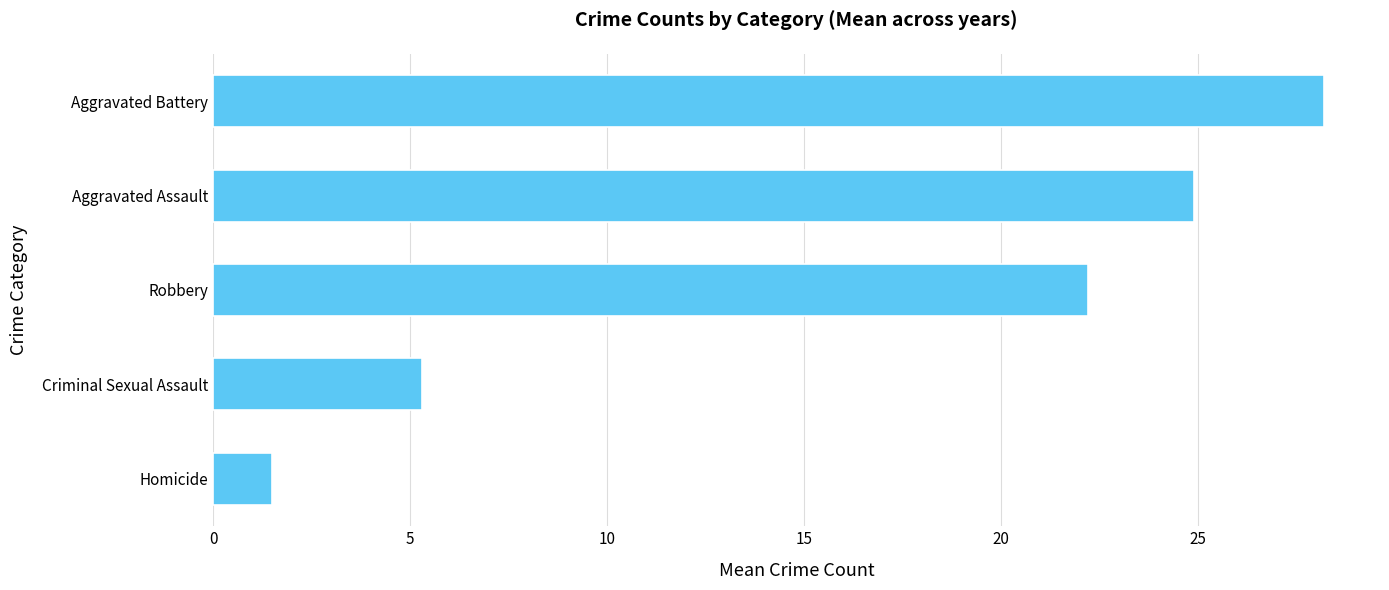

What is the difference between the maximum and second lowest values?

22.9